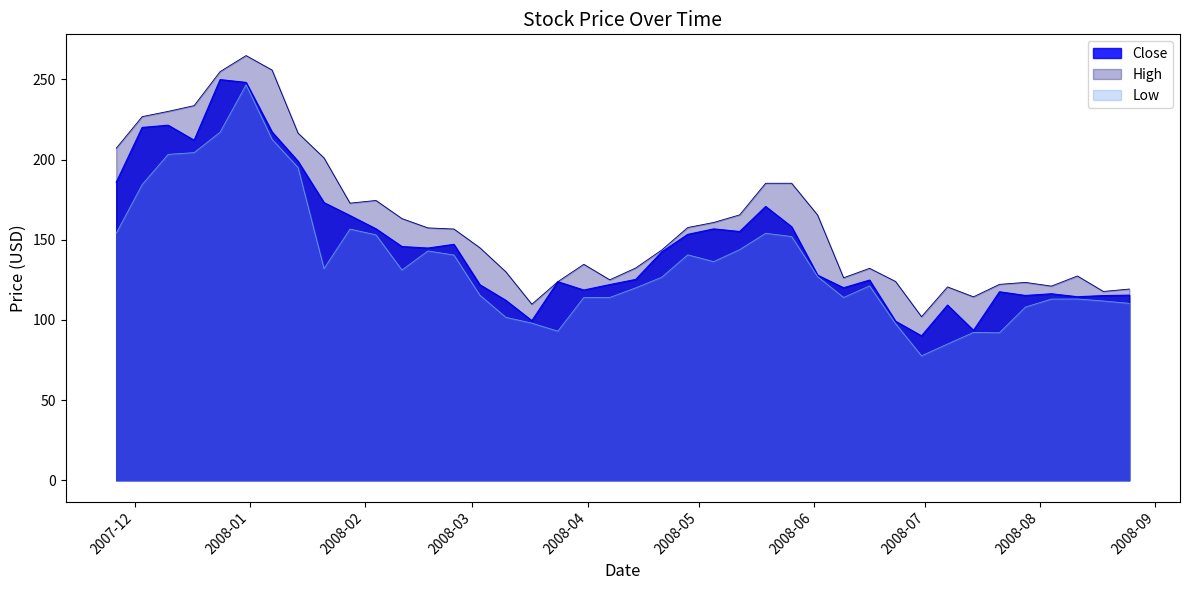

At which label is High closest to 183?

2008-05-19